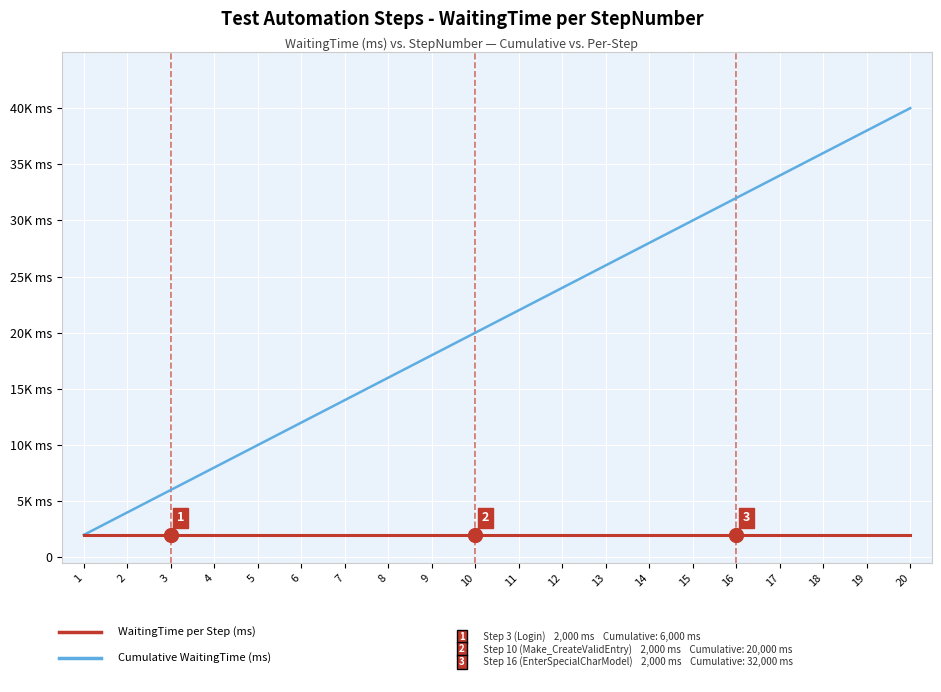

Reading left to right, list all the values displayed in this chart.

Cumulative WaitingTime (ms): 2000	4000	6000	8000	10000	12000	14000	16000	18000	20000	22000	24000	26000	28000	30000	32000	34000	36000	38000	40000
WaitingTime per Step (ms): 2000	2000	2000	2000	2000	2000	2000	2000	2000	2000	2000	2000	2000	2000	2000	2000	2000	2000	2000	2000